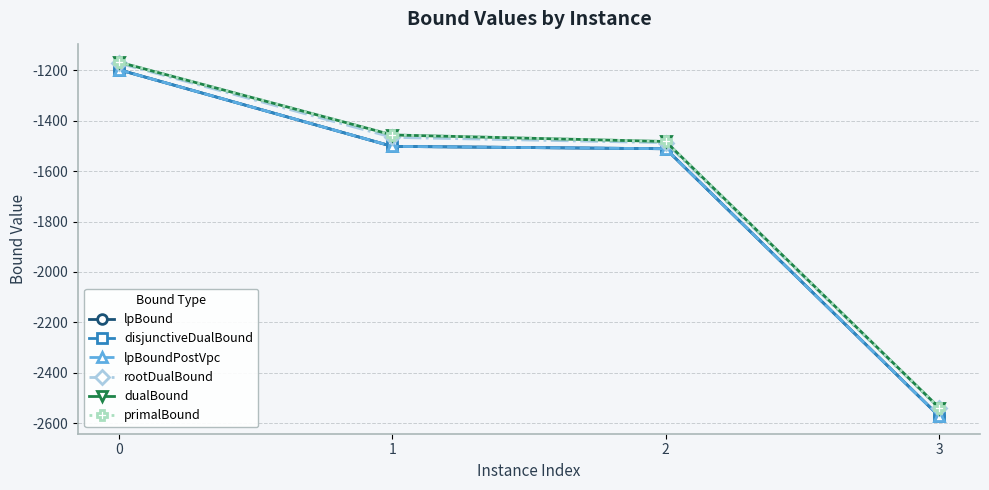

Is this an area chart (filled region under the line)?

No